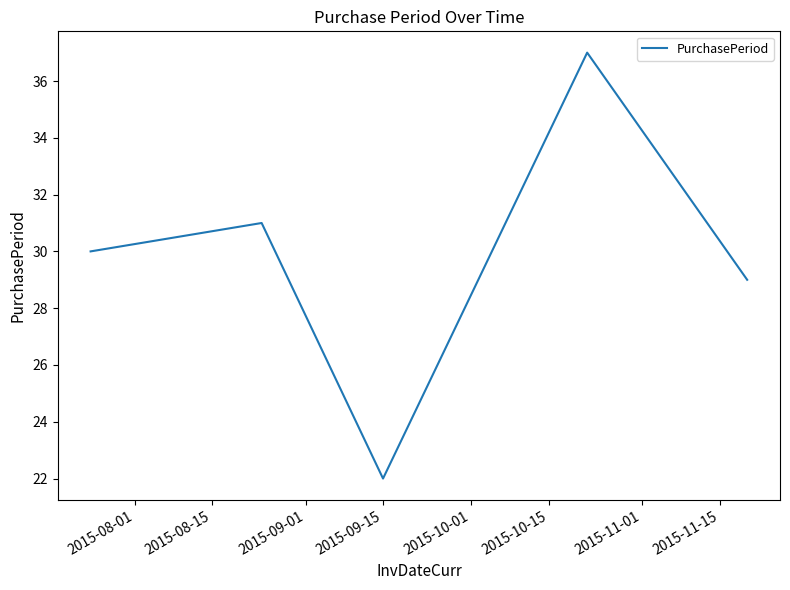

What is the difference between the maximum and minimum values?

15